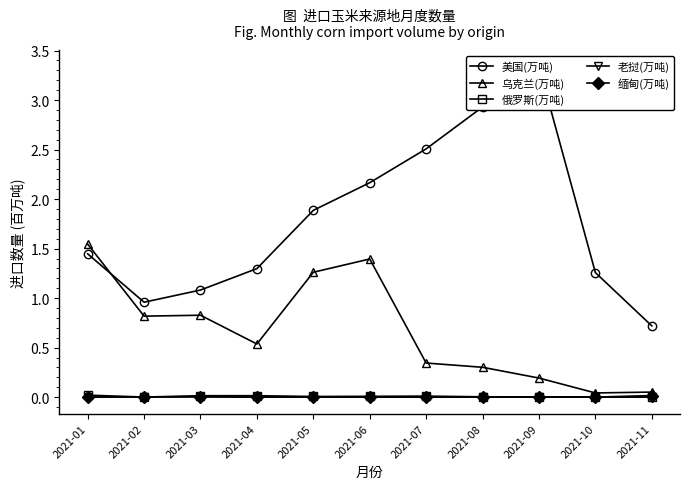

The 俄罗斯(万吨) series shows 0.0 at 2021-06. True or false?

True